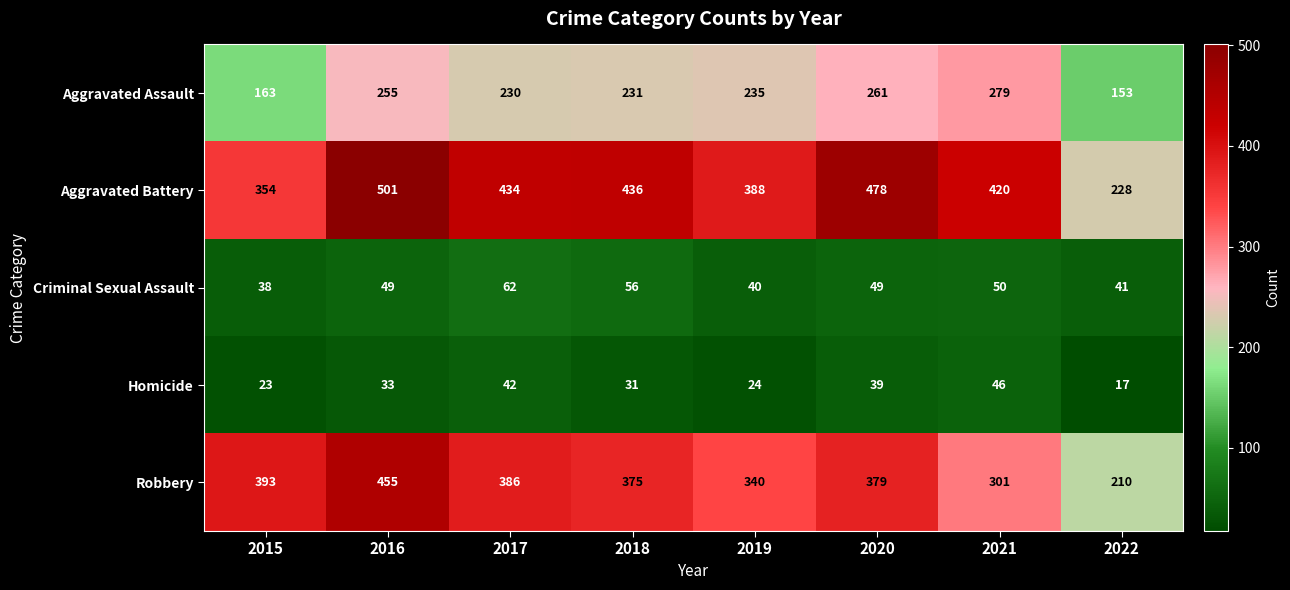

What is the difference between the second highest and second lowest values in the Aggravated Assault series?

98